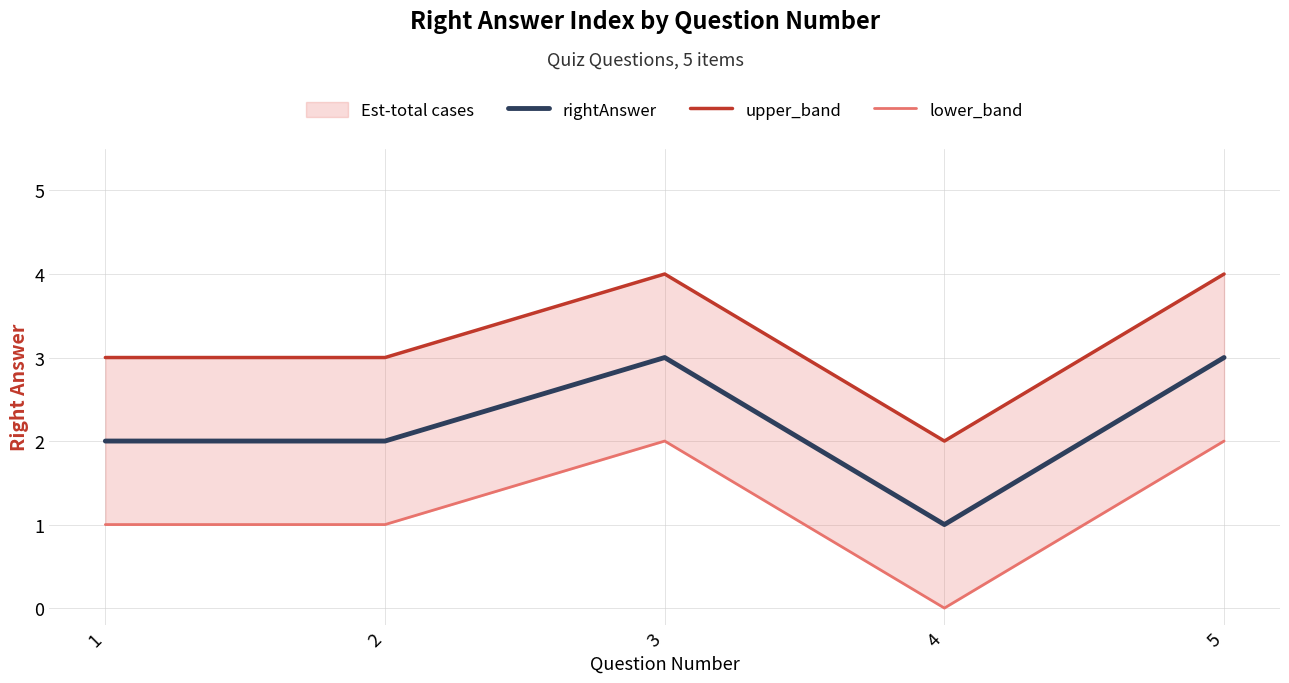

Which has a higher value, 5 or 3?

5